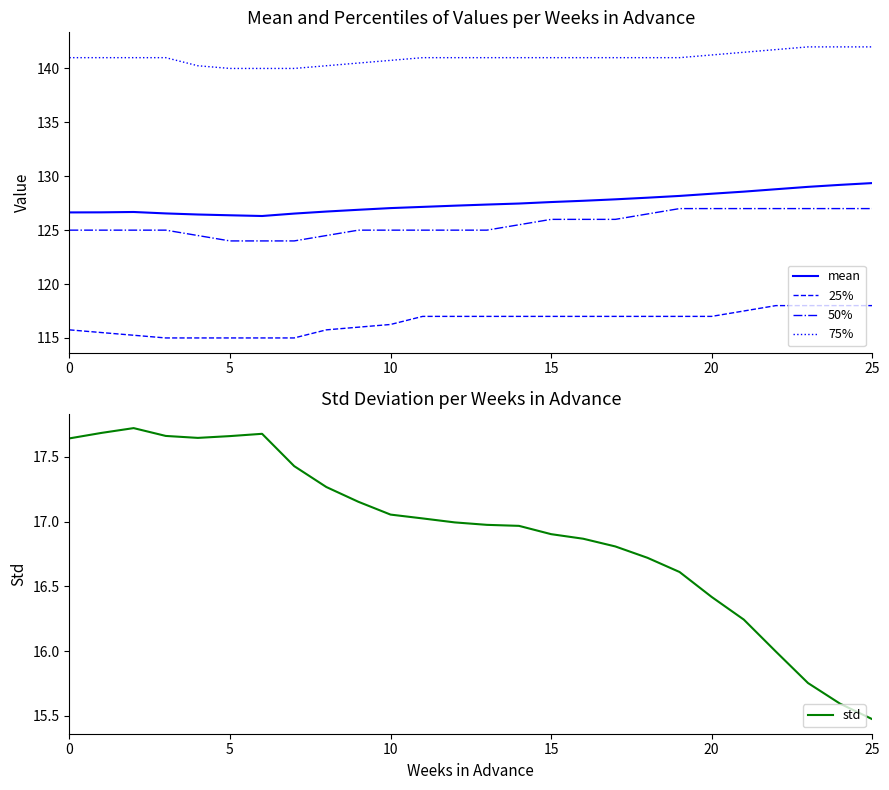

What is the difference between the second highest and minimum values in the mean series?

2.9